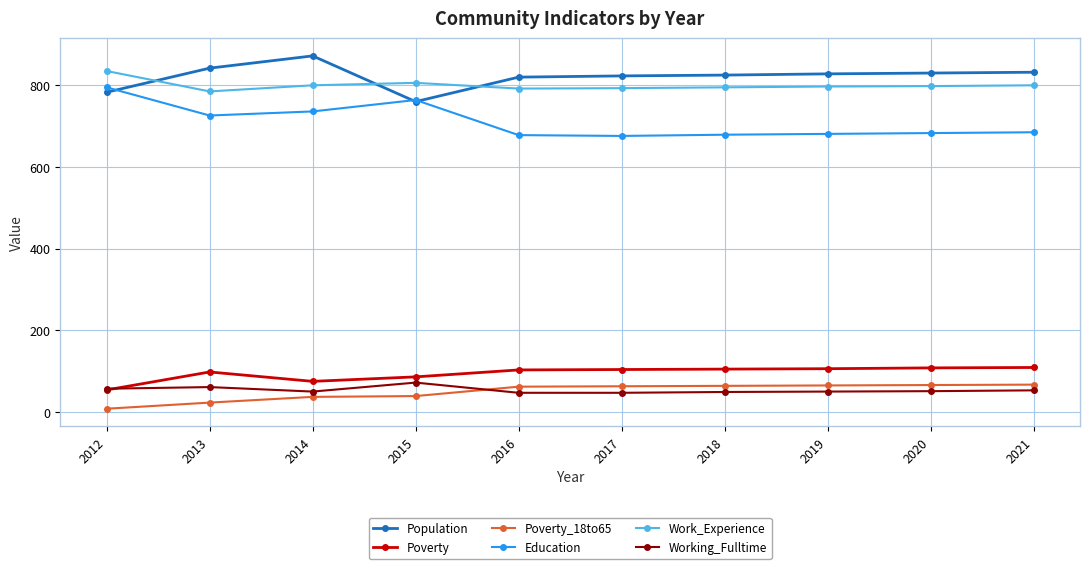

What is the value of the Poverty point at the 10th from the left?

109